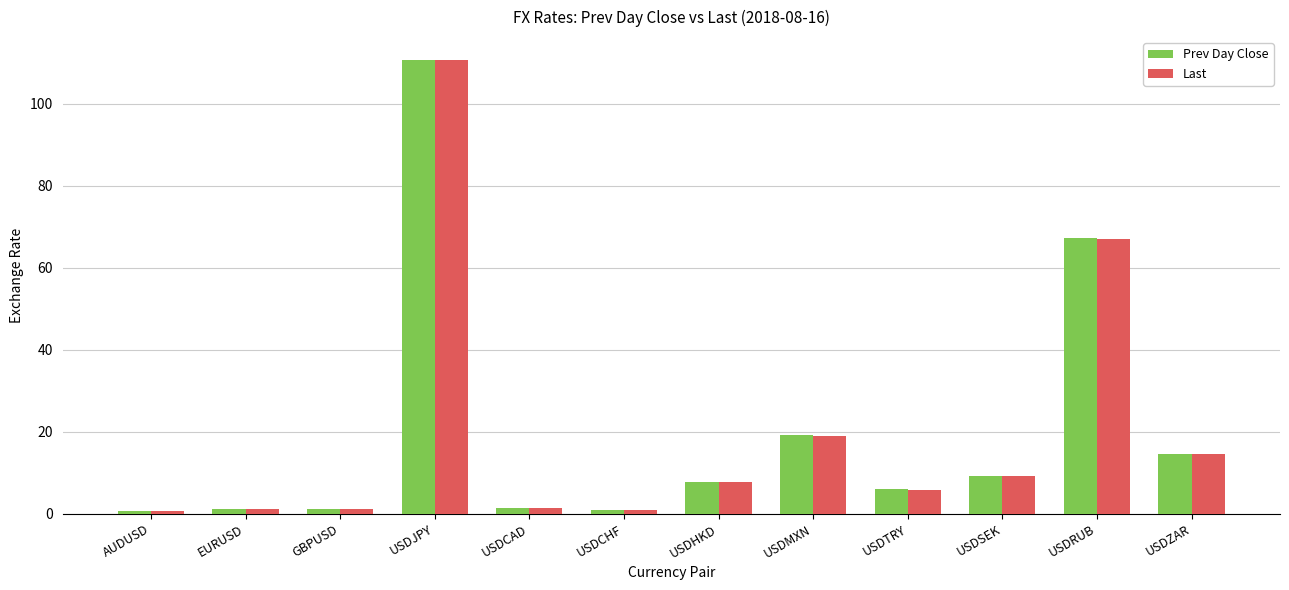

What is the total value across all series at USDHKD?

15.7